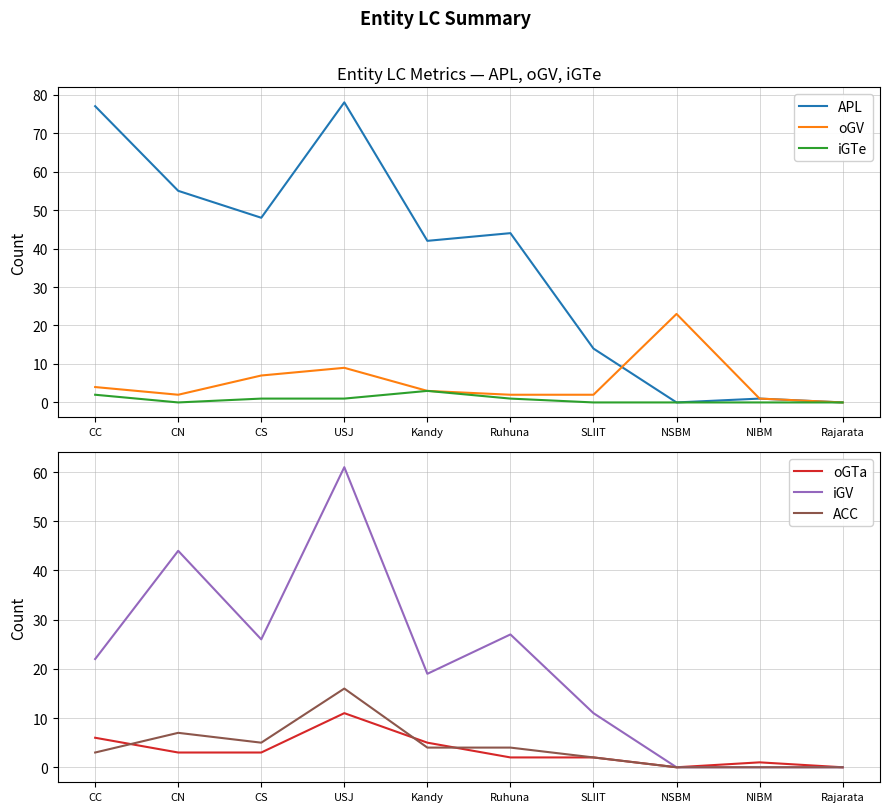

What is the highest value of the iGTe series?

3